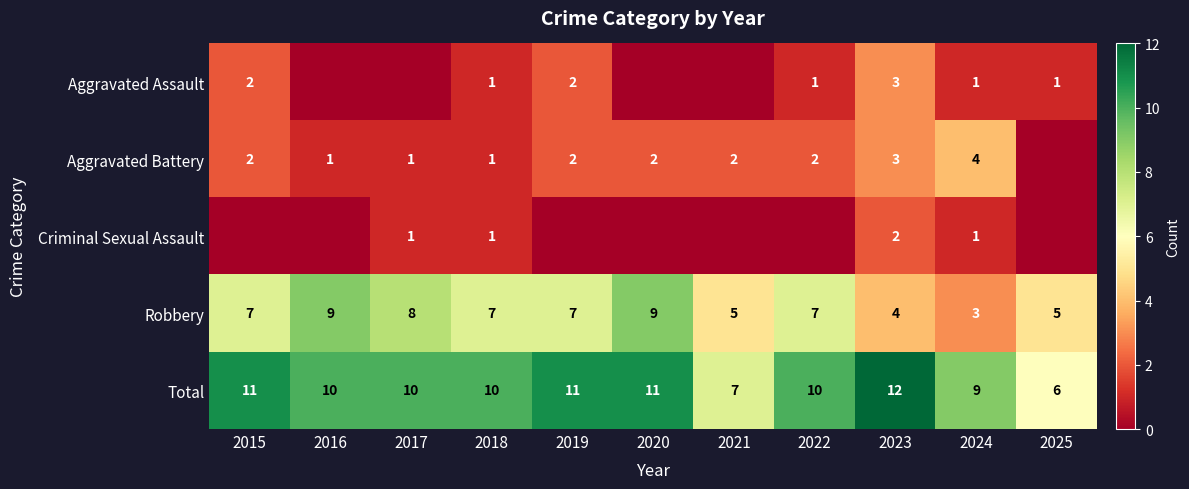

How many data points in Total are less than 10?

3